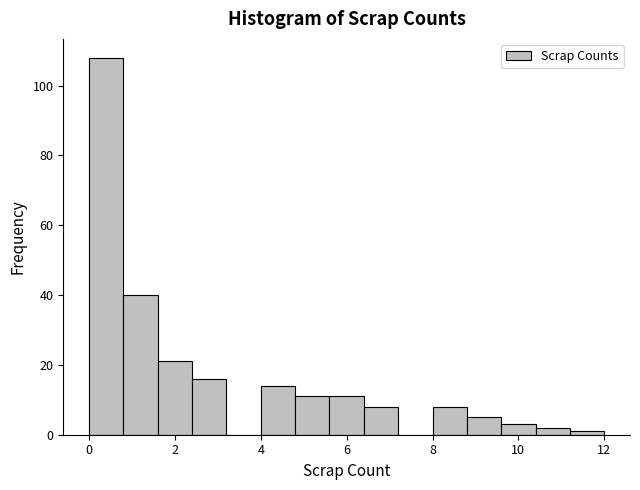

How tall is the bar that spans 5.6 to 6.4 on the x-axis? The values are not printed on the chart, so give them approximately, as read against the axis.

12